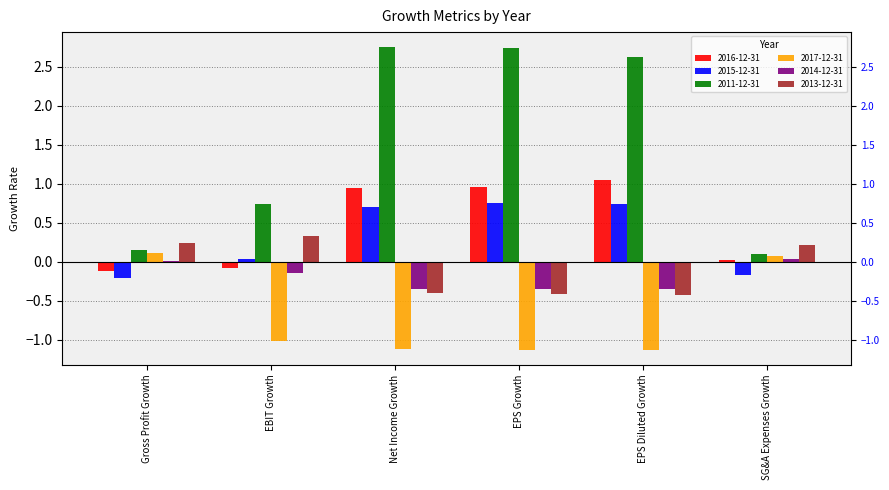

Where is 2017-12-31 nearest to the value 0?

SG&A Expenses Growth